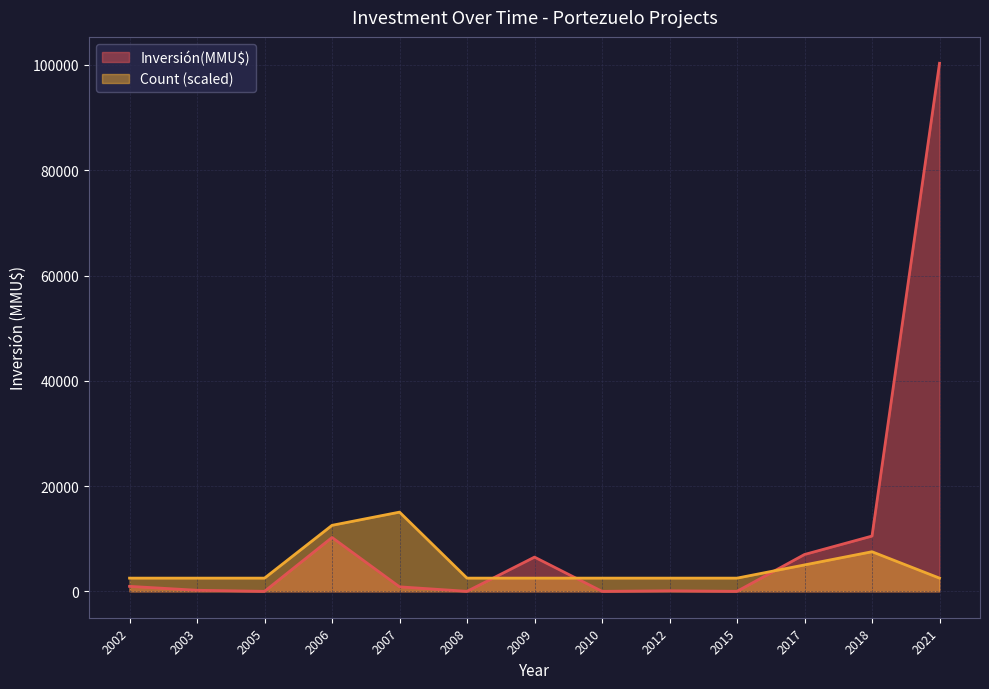

True or false: Inversión(MMU$) and Count (scaled) intersect in this chart.

True